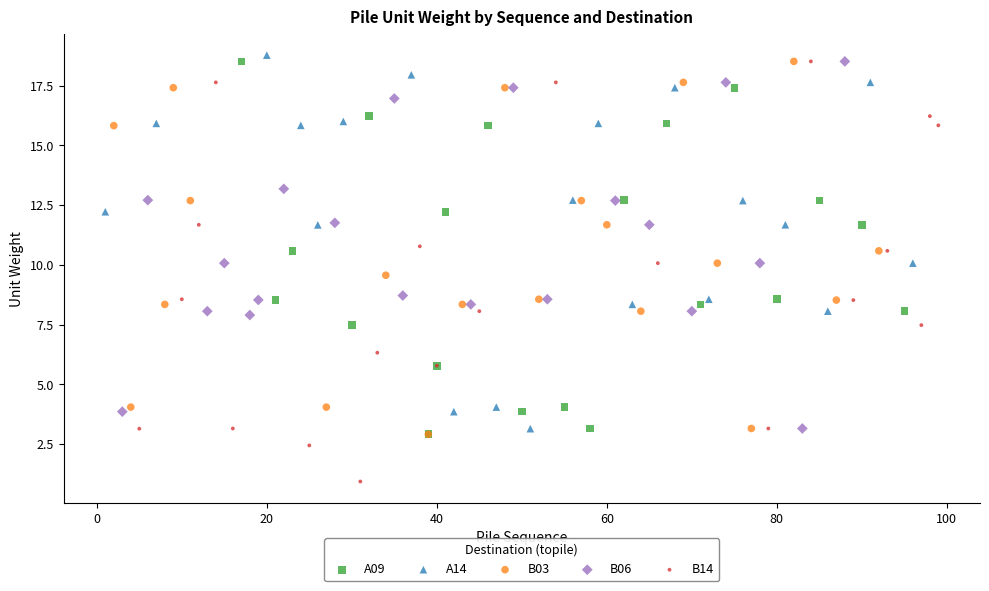

Which series reaches the minimum Y coordinate?

B14